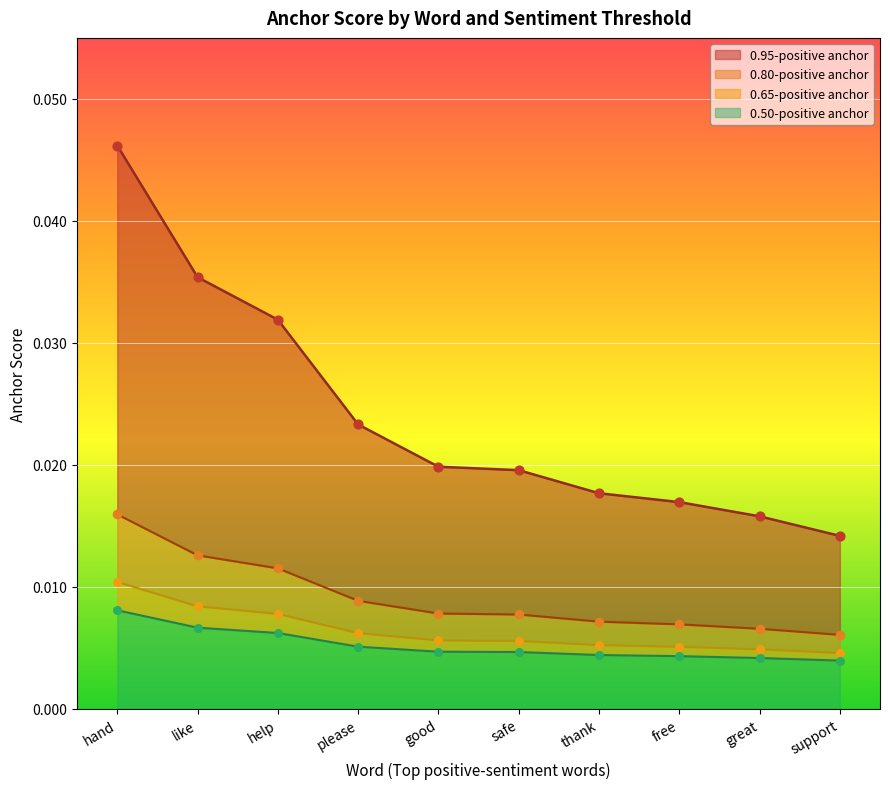

Which series contains the lowest Y value?

0.5-positive anchor